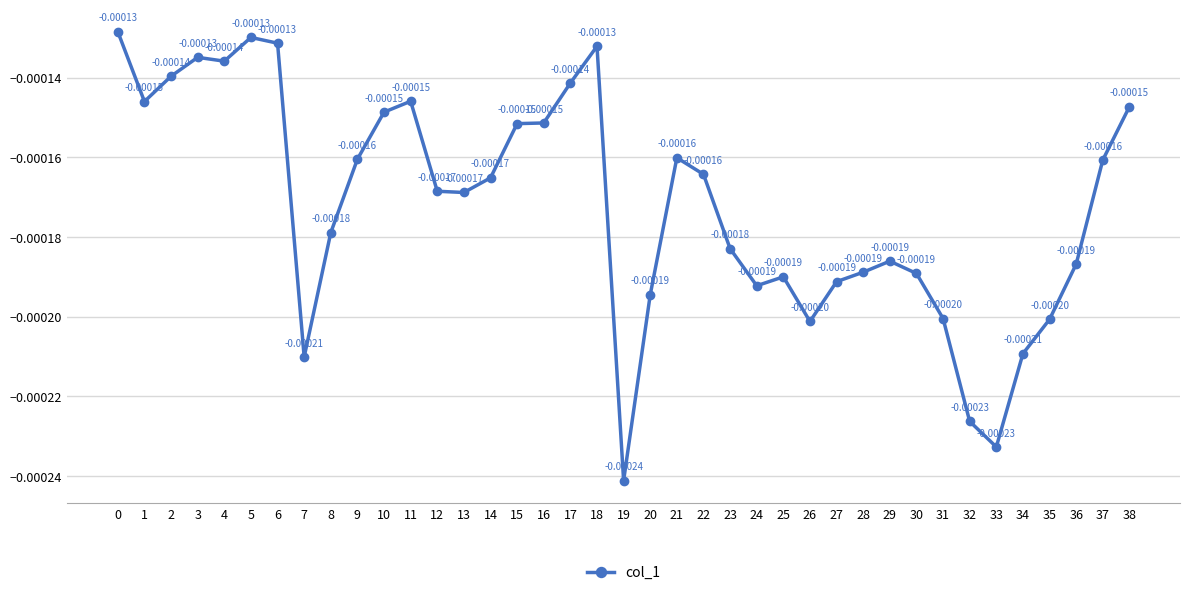

How many points are lower than both their immediate neighbors (excluding endpoints)?

8